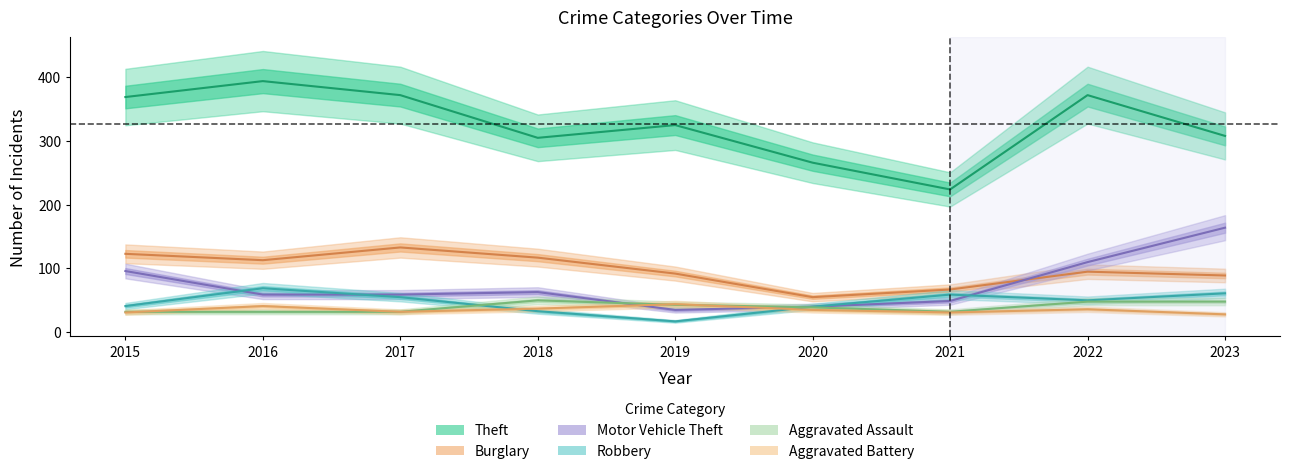

Which series has the widest spread of values?

Theft